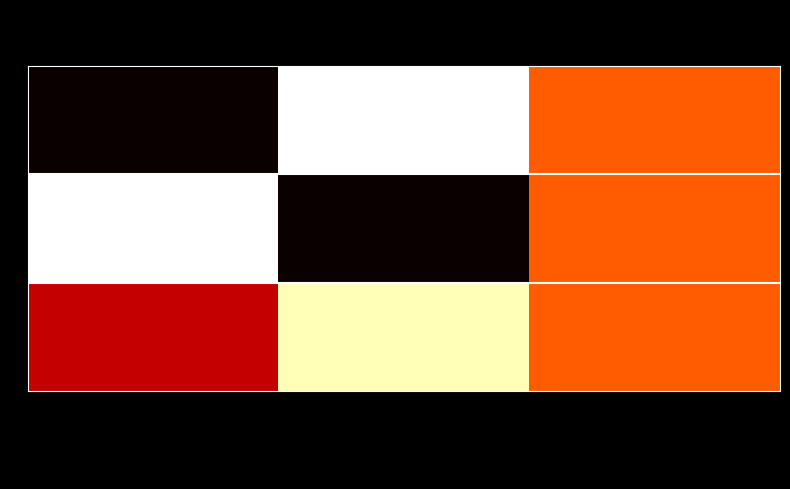

Which series has the largest total across all categories?

2